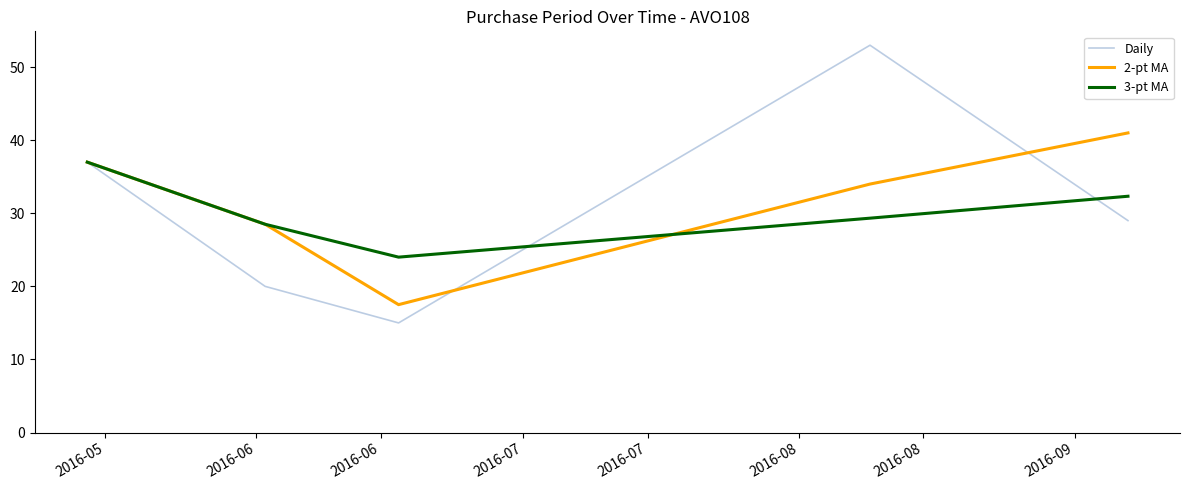

True or false: 3-pt MA and 2-pt MA intersect in this chart.

True